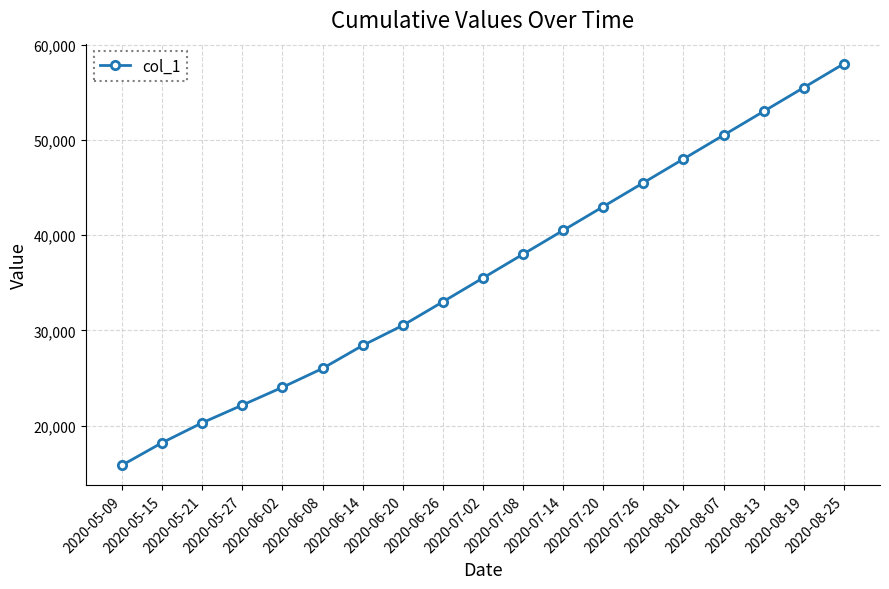

The chart shows a value of 37710.5 at 2020-05-27. True or false?

False